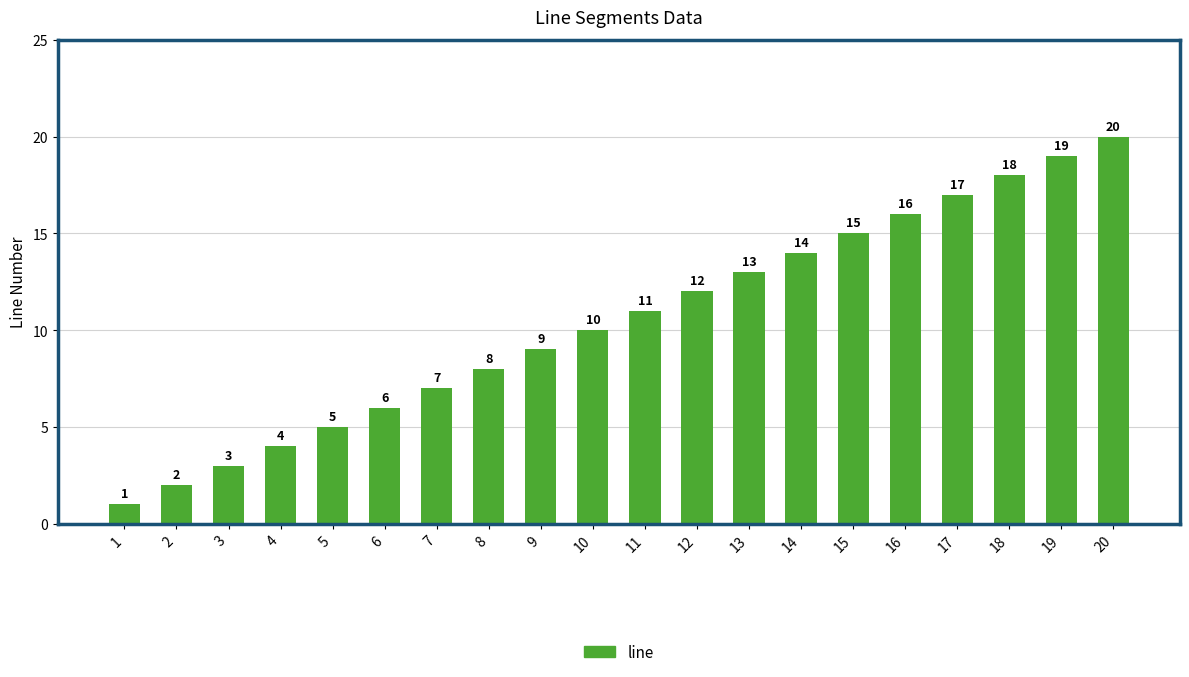

What is the approximate value at 4, to the nearest 5?

5